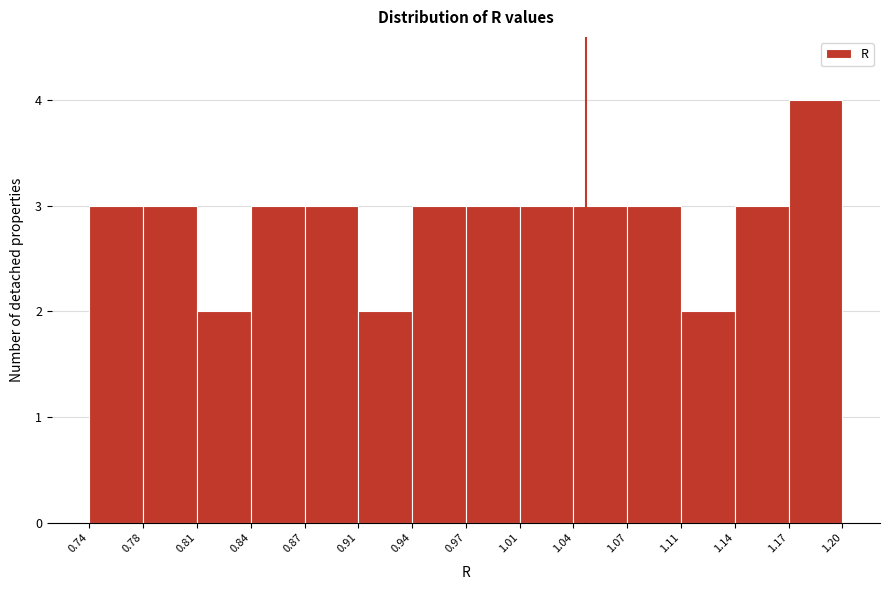

Reading left to right, transcribe this chart: for each bar, give the range it covers on the x-axis and its height. The values are not printed on the chart, so give them approximately, as read against the axis.

0.74 to 0.78: 3
0.78 to 0.81: 3
0.81 to 0.84: 2
0.84 to 0.87: 3
0.87 to 0.91: 3
0.91 to 0.94: 2
0.94 to 0.97: 3
0.97 to 1.01: 3
1.01 to 1.04: 3
1.04 to 1.07: 3
1.07 to 1.11: 3
1.11 to 1.14: 2
1.14 to 1.17: 3
1.17 to 1.20: 4